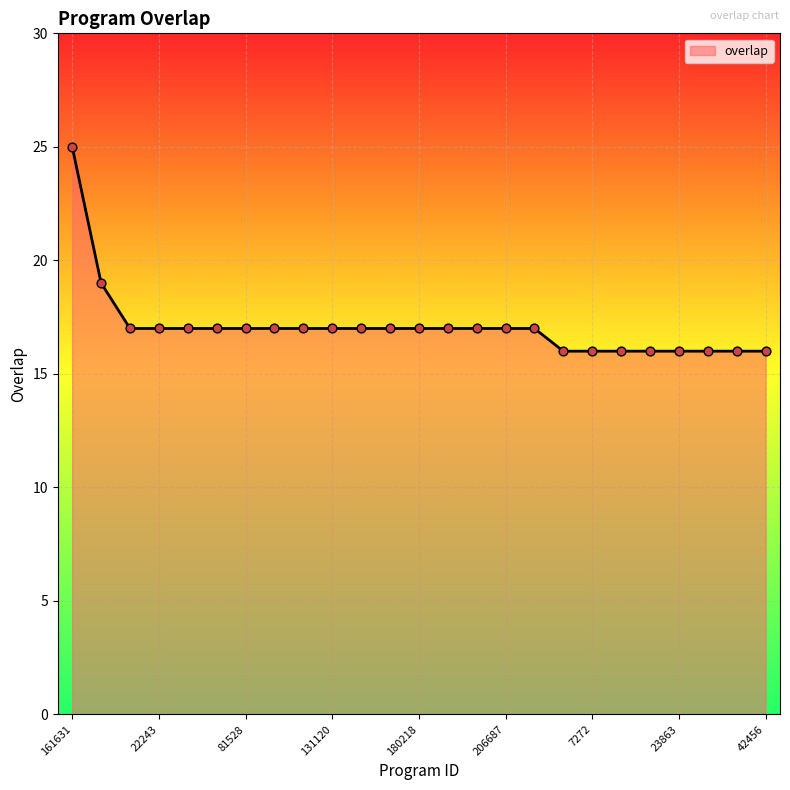

What is the minimum value shown in the chart?

16